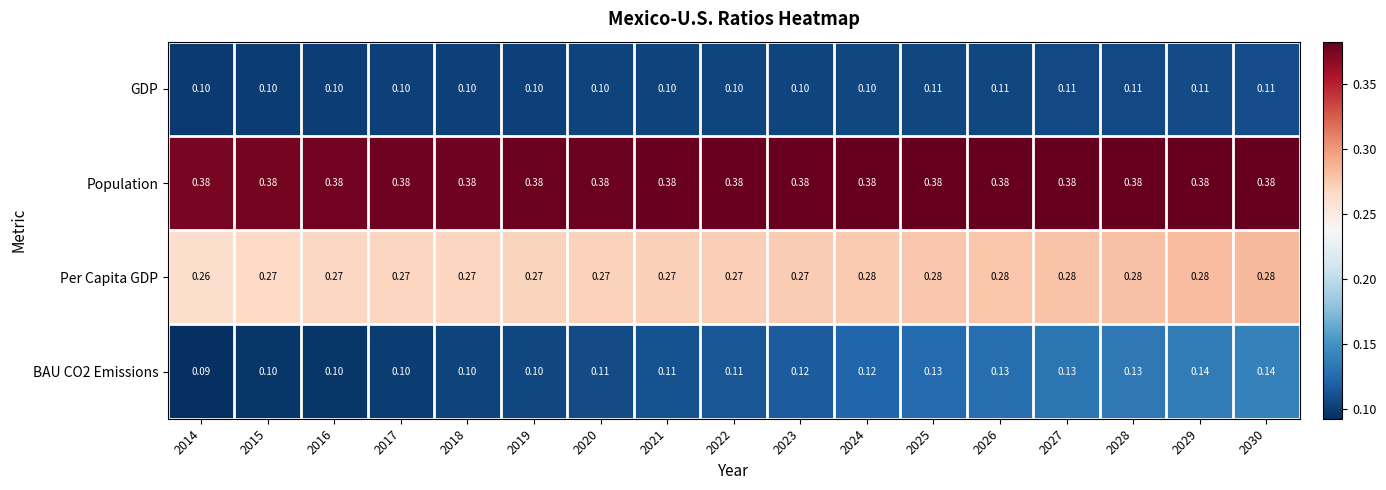

Which series has the largest total across all categories?

Population